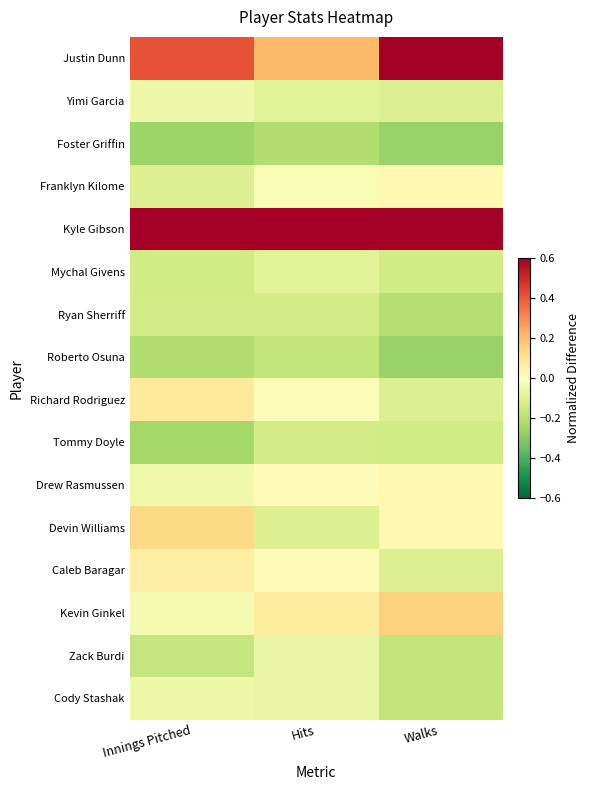

At how many categories does at least one series exceed 0?

3